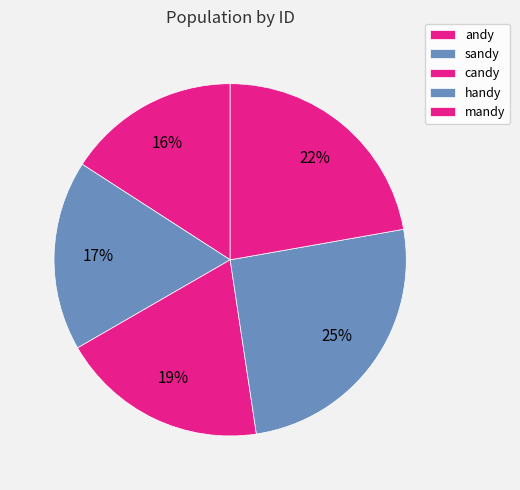

Which slice is the largest?

handy